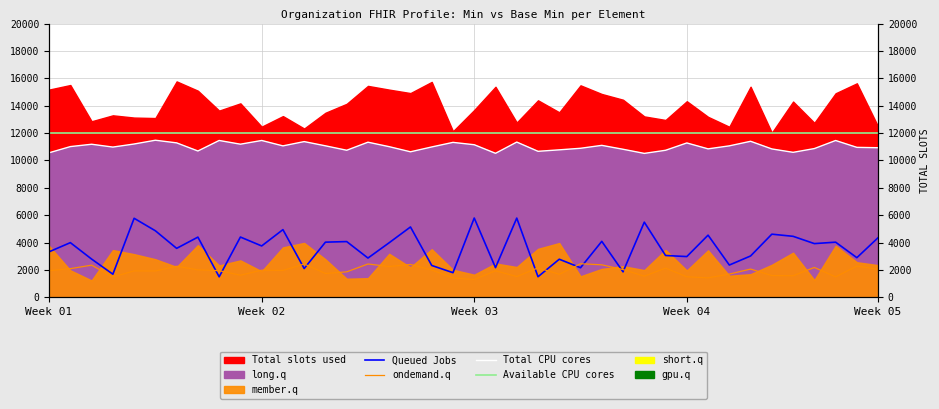

At how many categories does at least one series exceed 5691?

40